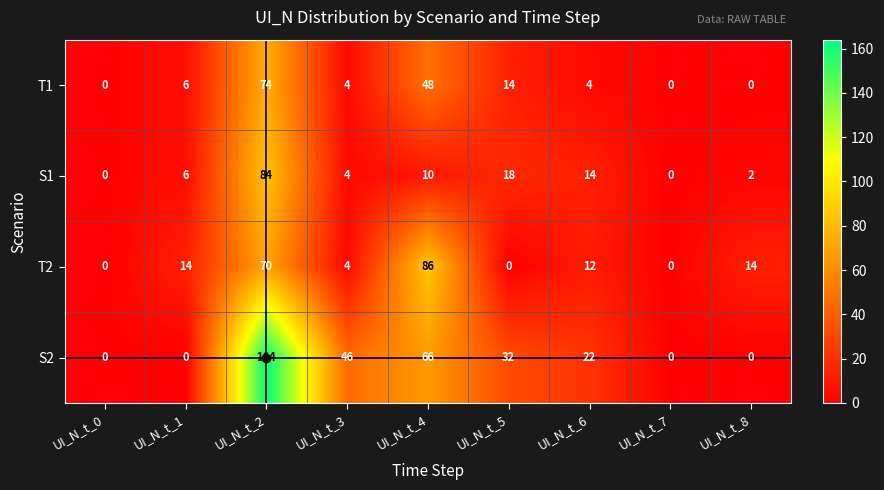

What is the maximum value for T1?

74